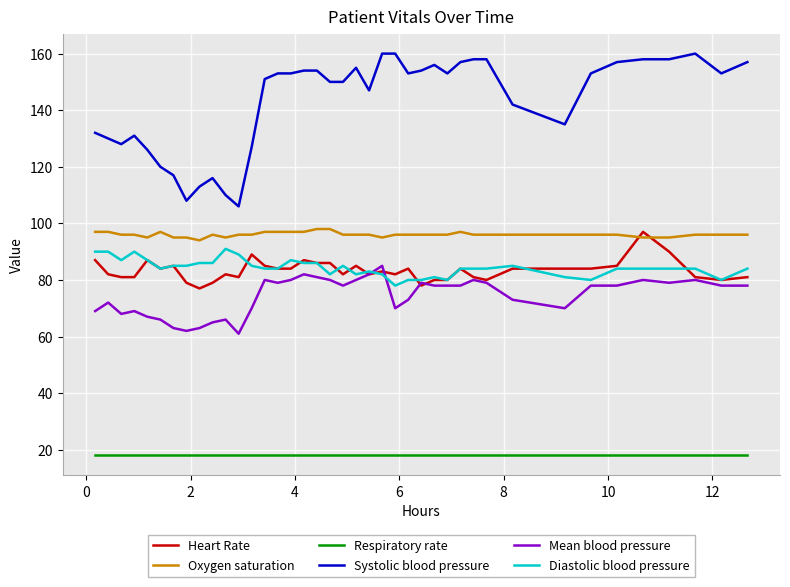

What is the average value of the Systolic blood pressure series?

143